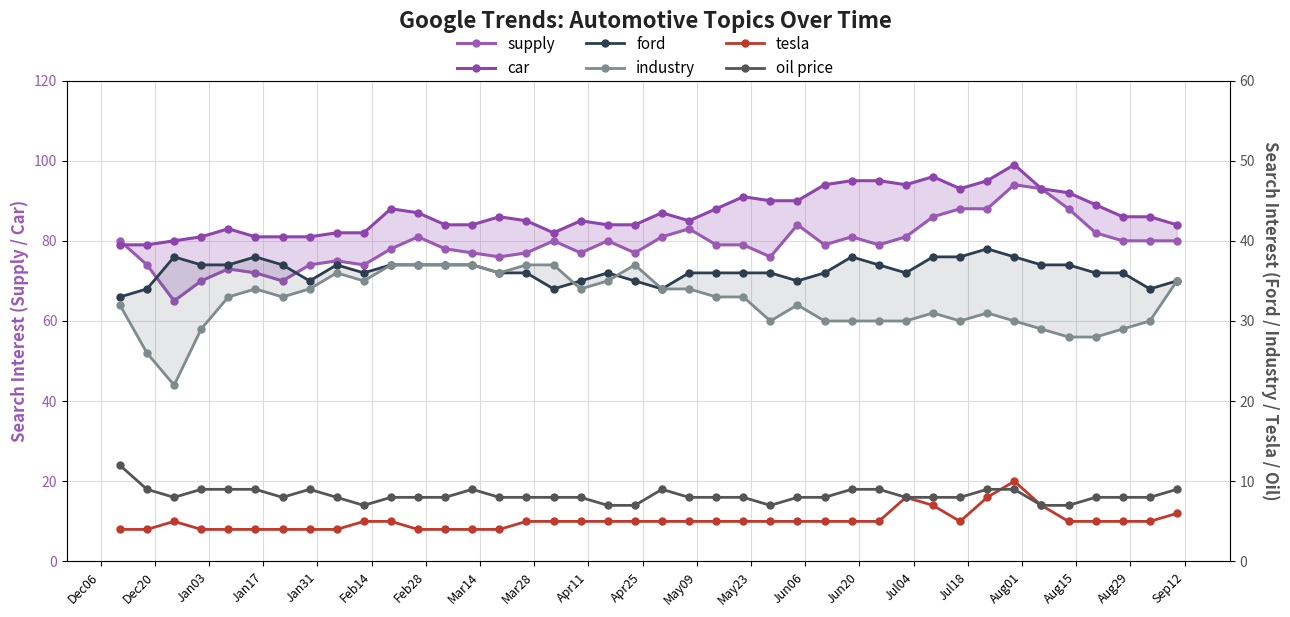

True or false: car and industry intersect in this chart.

False